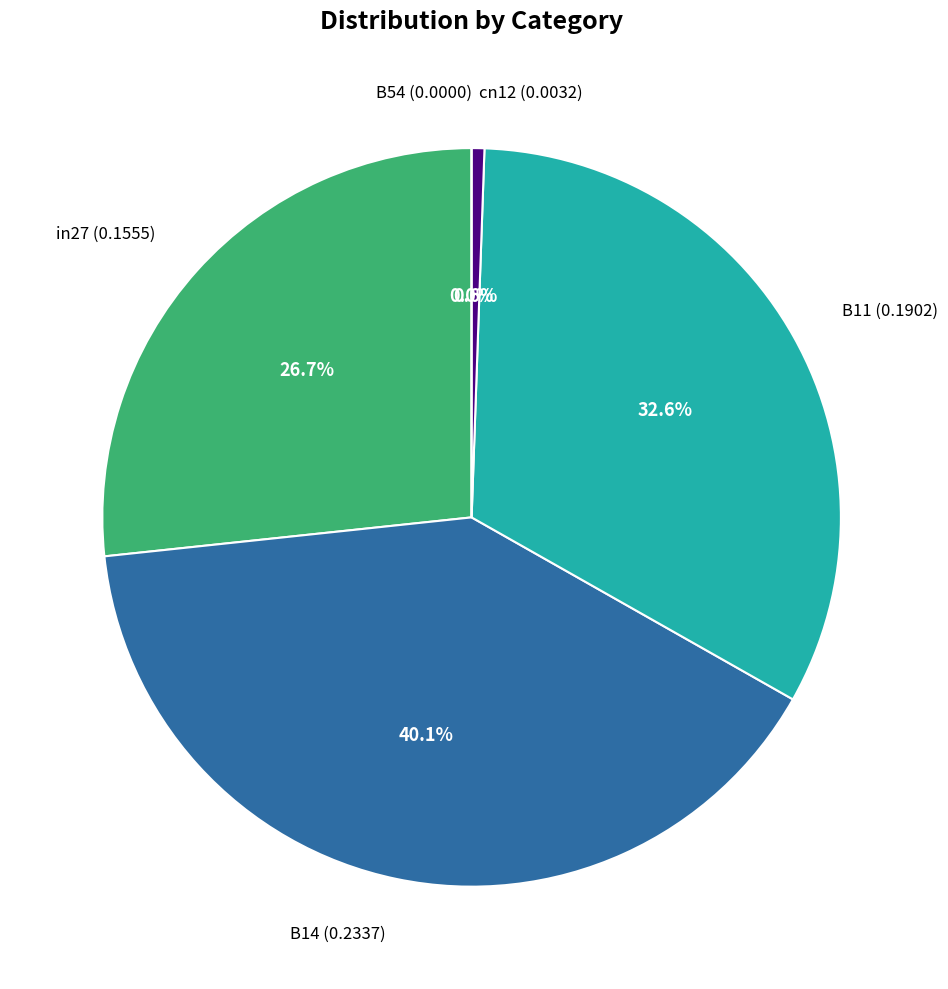

Is it true that B54 is 0% of the pie?

True